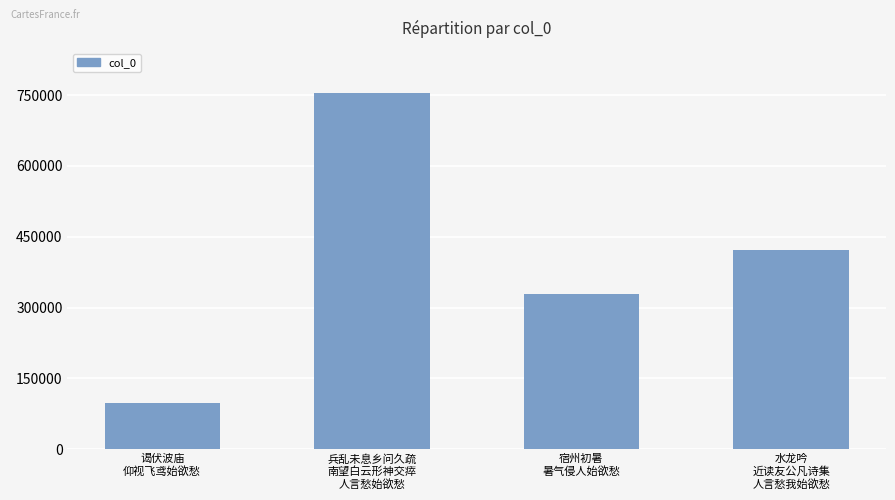

Is it true that the value at 谒伏波庙
仰视飞鸢始欲愁 is 98158?

True